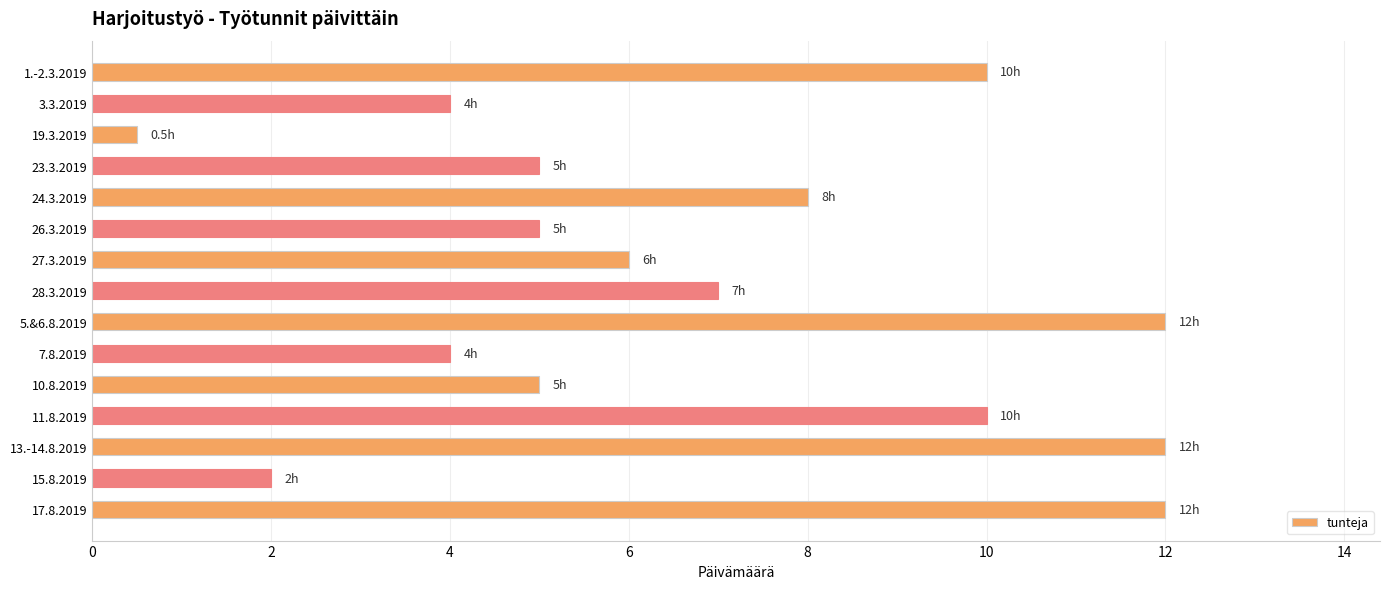

What is the label of the 6th bar from the bottom?

7.8.2019